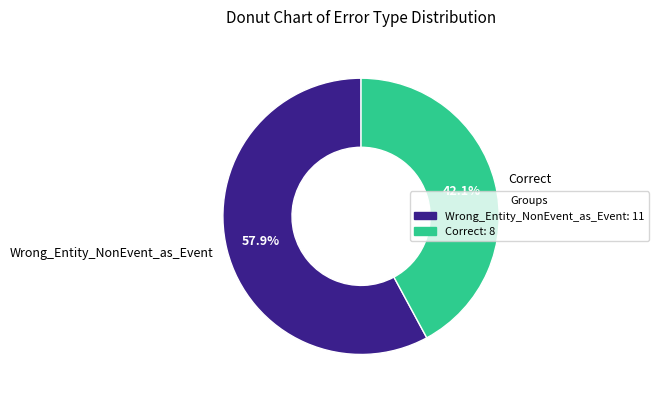

How many segments does this pie chart have?

2